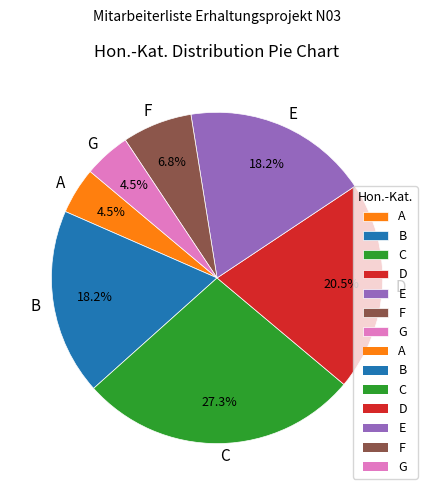

Is there any slice that represents more than half of the pie?

No